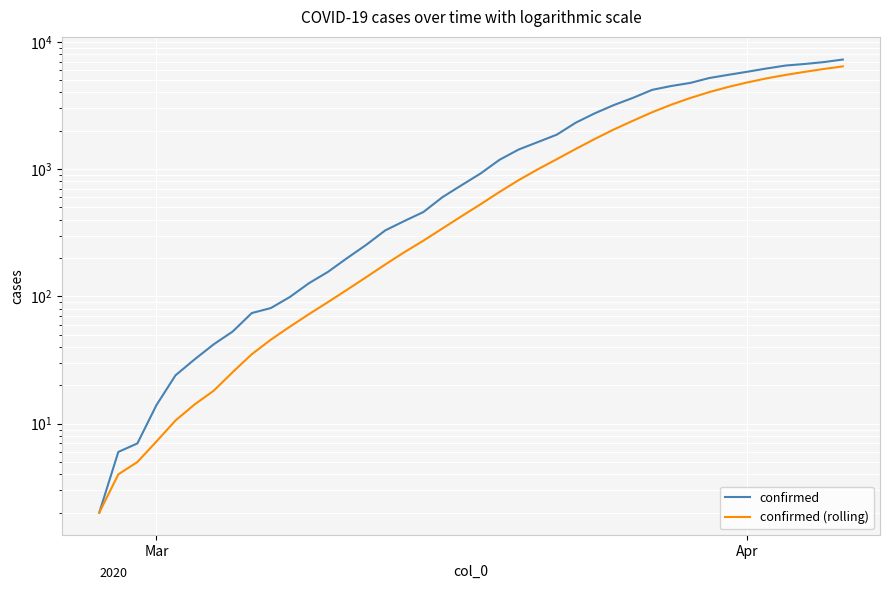

How many lines are shown in the chart?

2